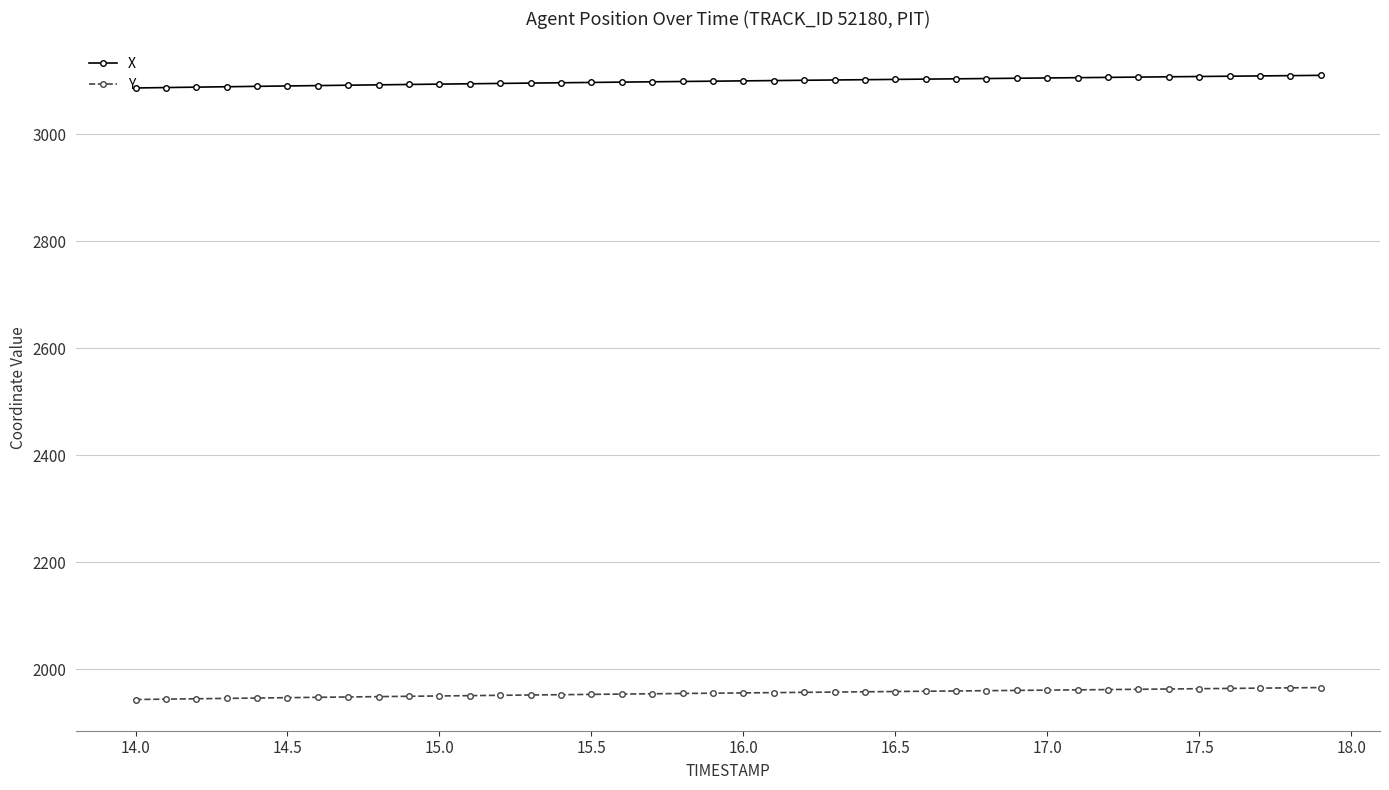

What is the difference between the second highest and second lowest values in the Y series?

21.1